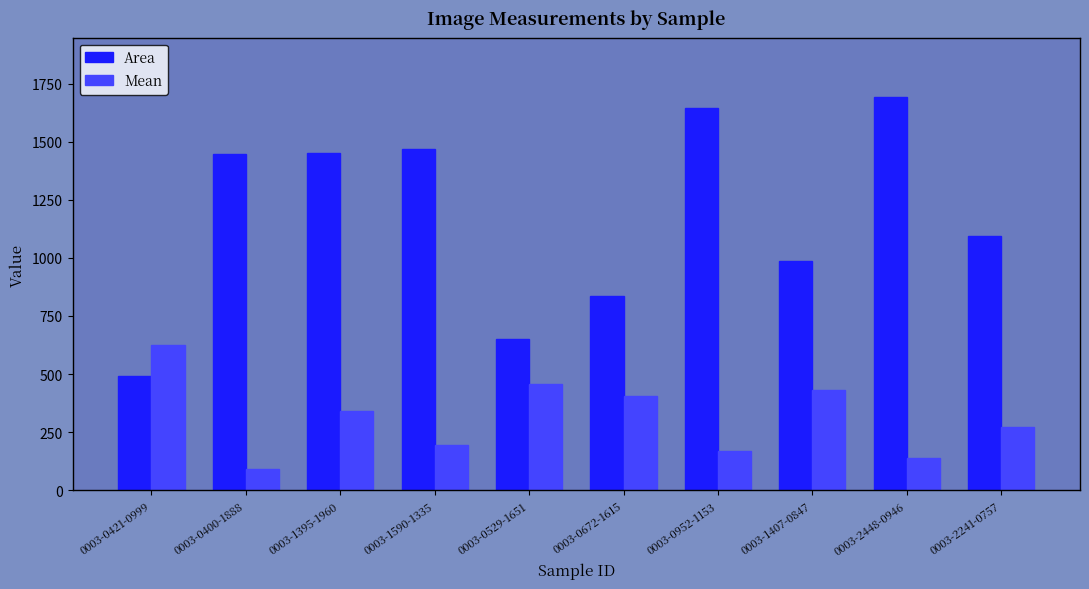

What is the difference between the Area values at 0003-0952-1153 and 0003-1590-1335?

176.0